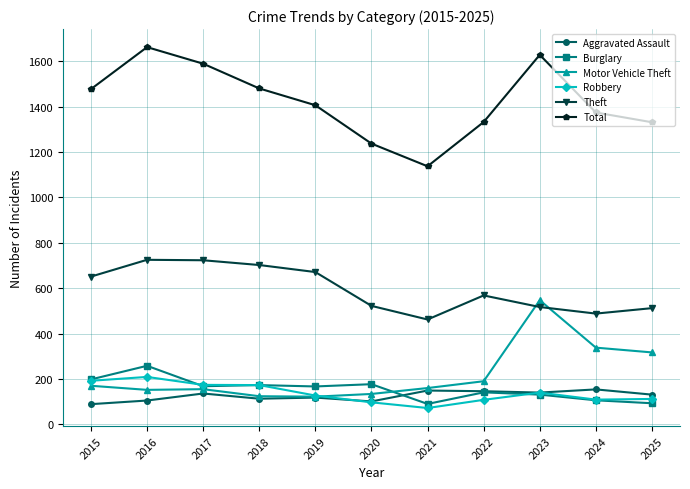

What is the total value across all series at 2017?

2945